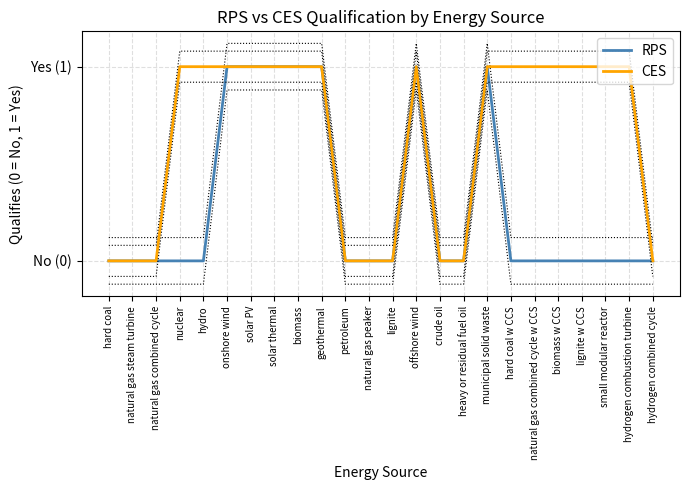

Rank the series by their average value, from lowest to highest.

RPS, CES